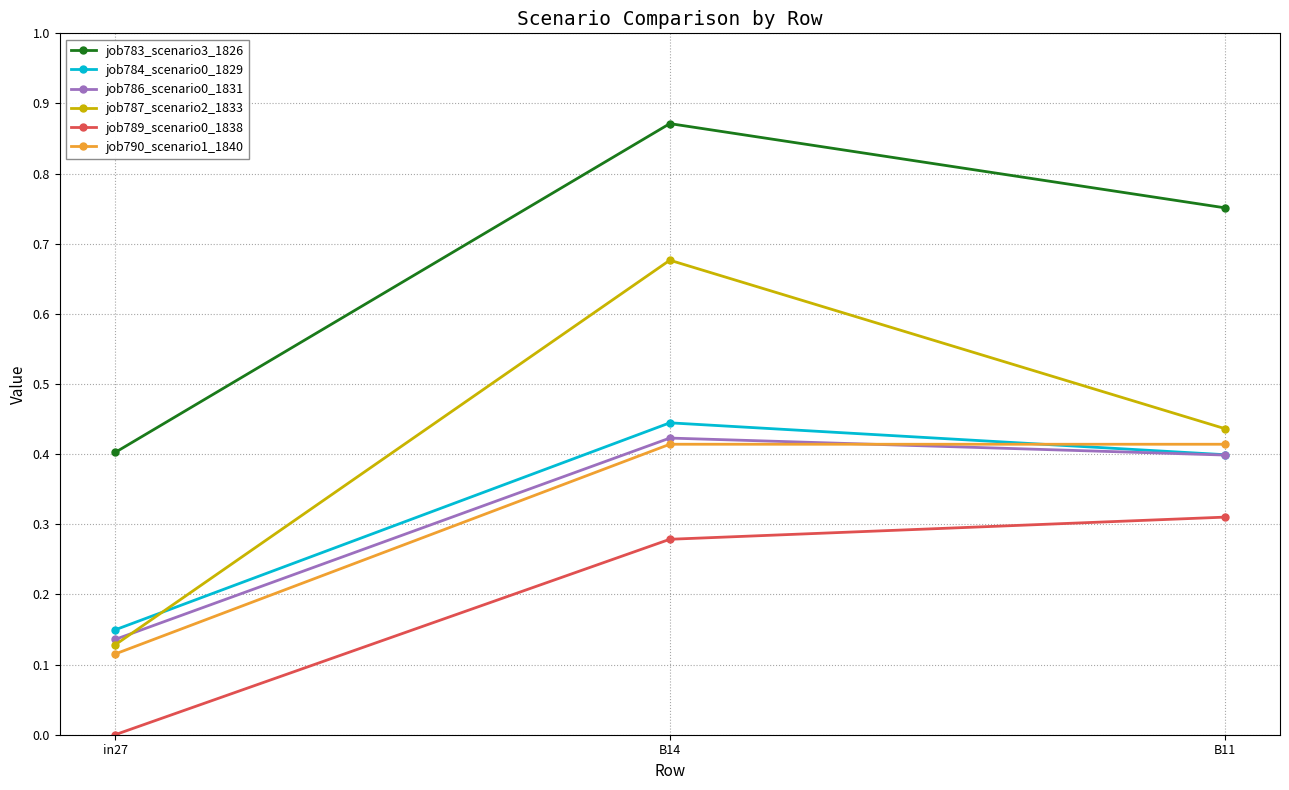

What is the difference between the highest and lowest values at B14?

0.6